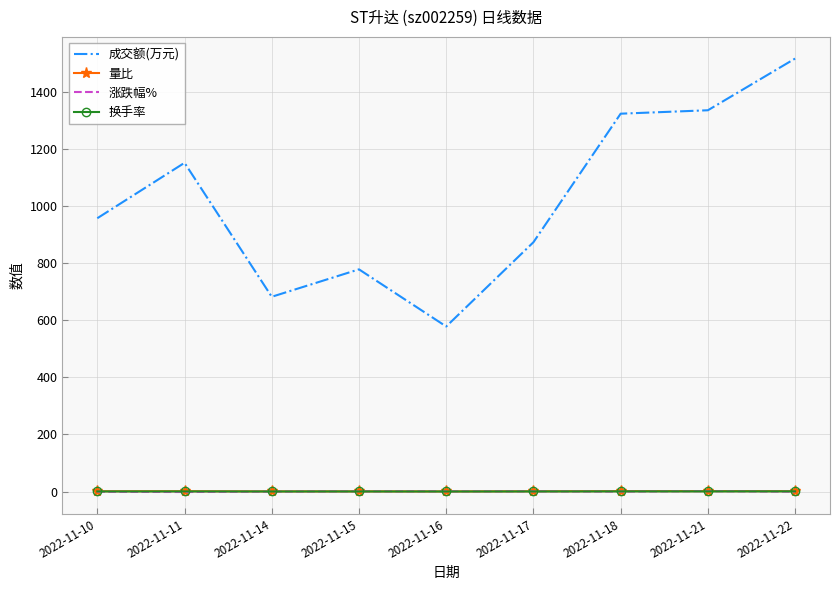

What is the maximum value shown in the chart?

1516.0